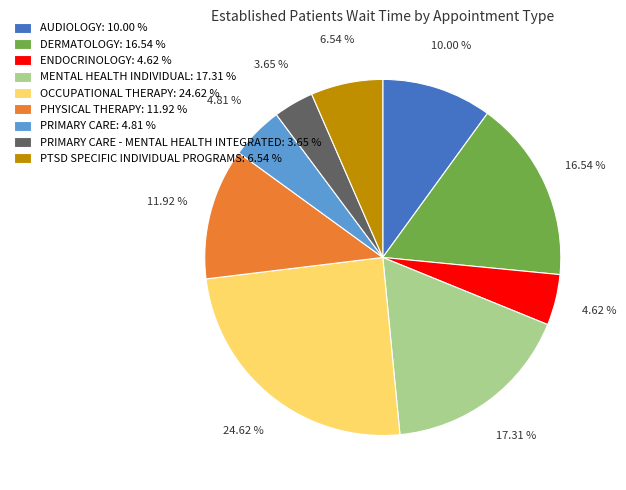

What is the largest slice in the pie chart?

OCCUPATIONAL THERAPY: 24.62 %